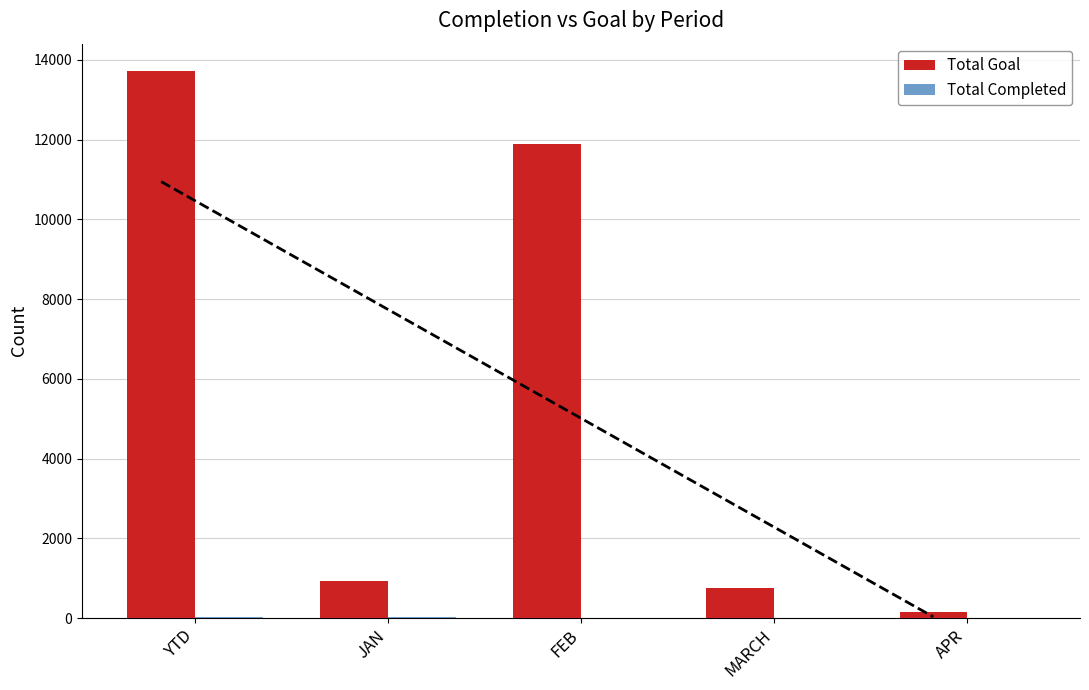

What is the difference between the maximum and minimum values in the Total Completed series?

23